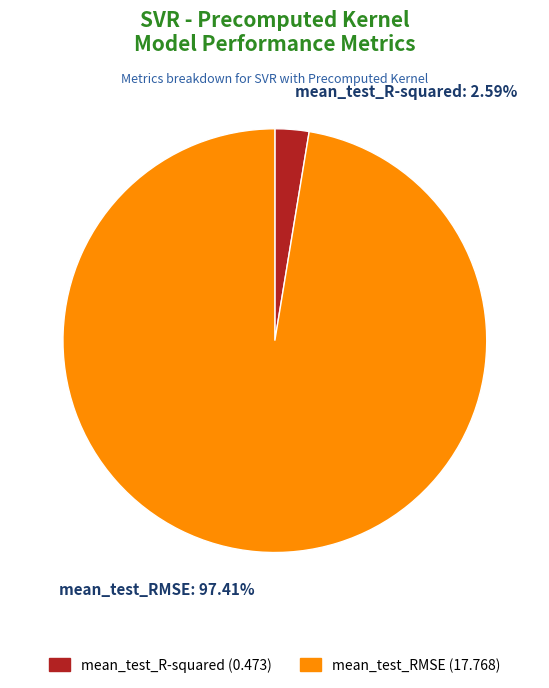

Rank the categories by value from lowest to highest.

mean_test_R-squared, mean_test_RMSE